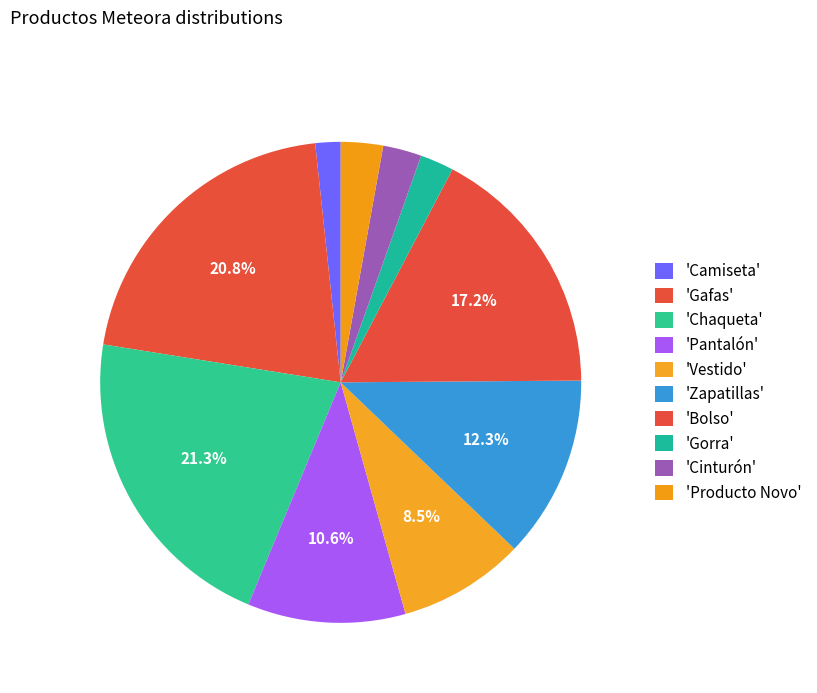

Rank the categories by value from highest to lowest.

Chaqueta, Gafas, Bolso, Zapatillas, Pantalón, Vestido, Producto Novo, Cinturón, Gorra, Camiseta